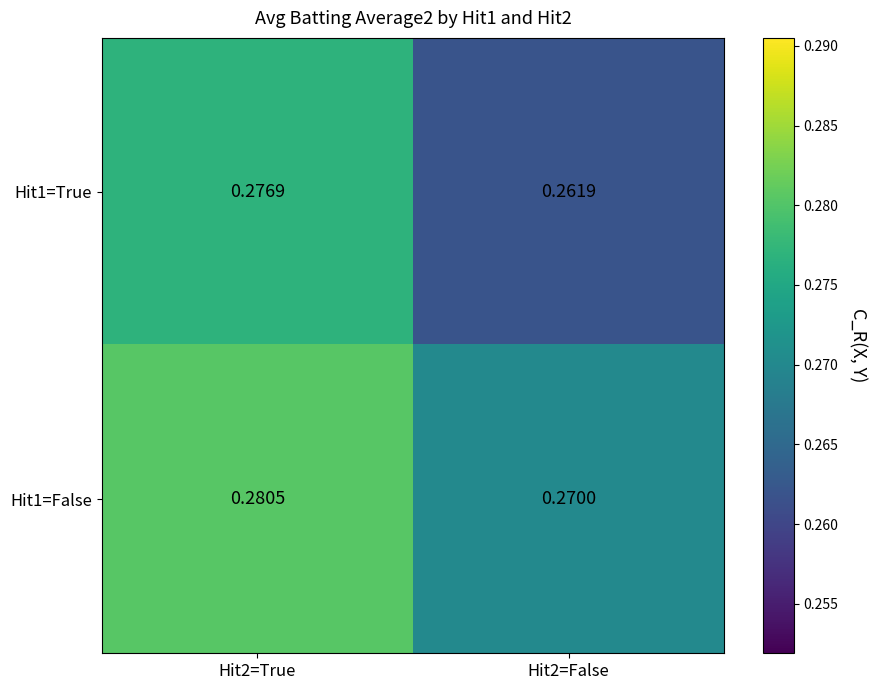

Is the value of Hit1=True at Hit2=True greater than the value of Hit1=False at Hit2=True?

No